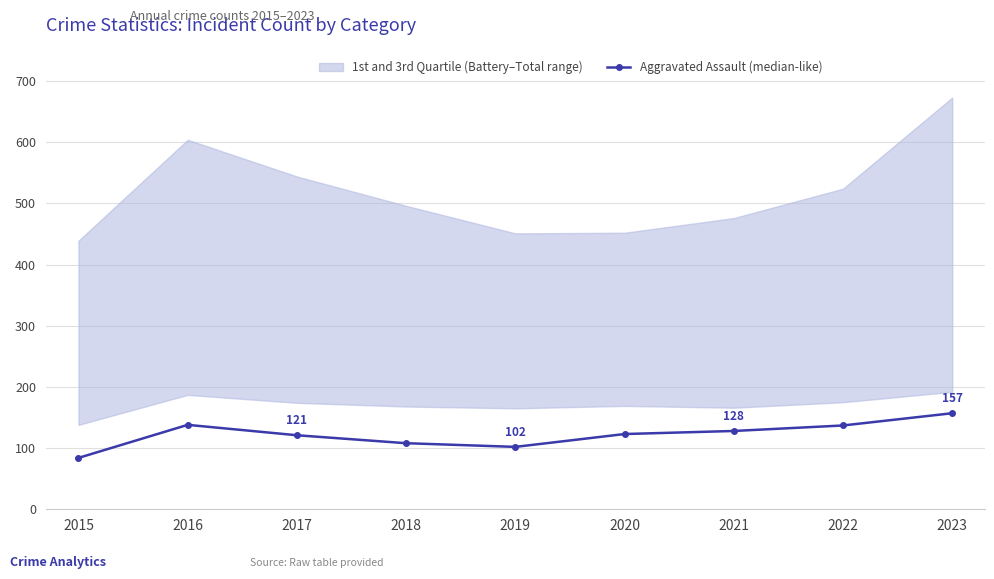

Count the number of categories in the chart.

9